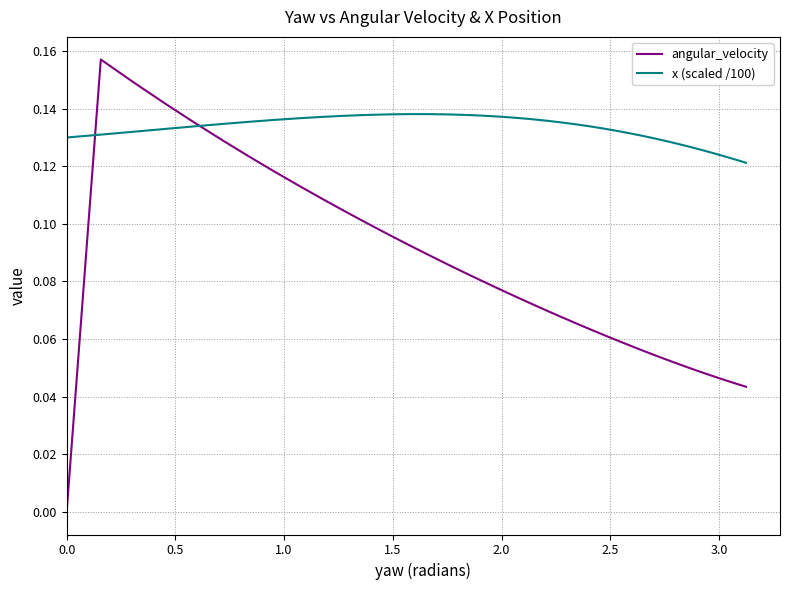

Reading left to right, extract all data points from this chart.

angular_velocity: 0.0	0.0	0.2	0.1	0.1	0.1	0.1	0.1	0.1	0.1	0.1	0.1	0.1	0.1	0.1	0.1	0.1	0.1	0.1	0.1	0.1	0.1	0.1	0.1	0.1	0.1	0.1	0.1	0.1	0.1	0.1	0.1	0.1	0.1	0.0	0.0	0.0	0.0	0.0	0.0
x (scaled /100): 0.1	0.1	0.1	0.1	0.1	0.1	0.1	0.1	0.1	0.1	0.1	0.1	0.1	0.1	0.1	0.1	0.1	0.1	0.1	0.1	0.1	0.1	0.1	0.1	0.1	0.1	0.1	0.1	0.1	0.1	0.1	0.1	0.1	0.1	0.1	0.1	0.1	0.1	0.1	0.1